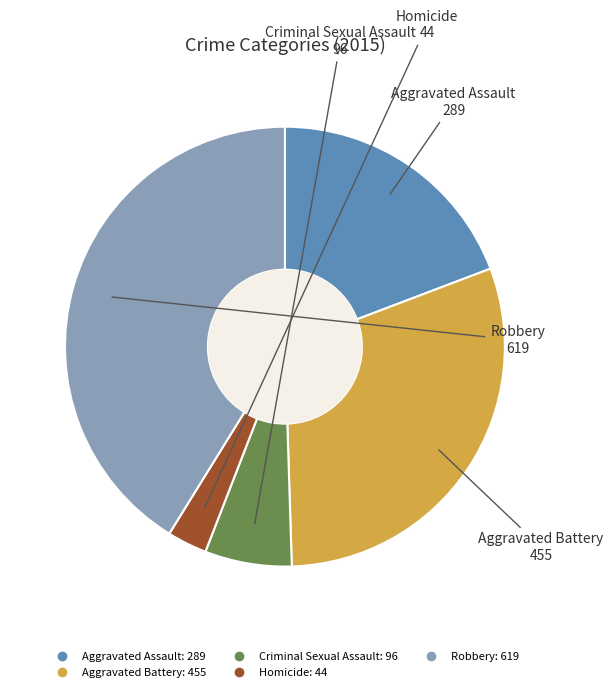

Between Aggravated Battery and Homicide, which is larger?

Aggravated Battery